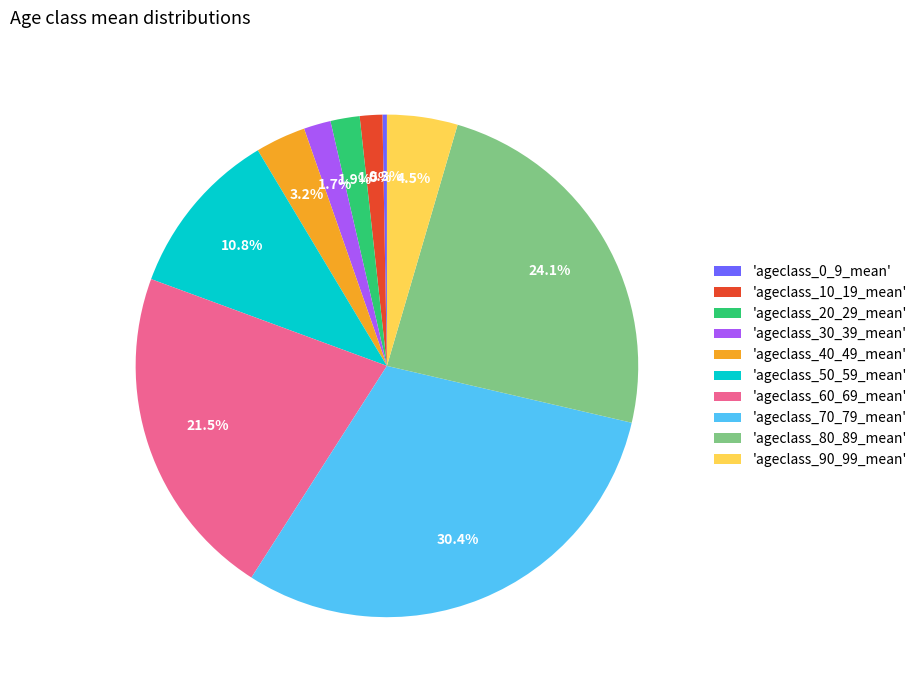

Count the number of slices in the pie.

10